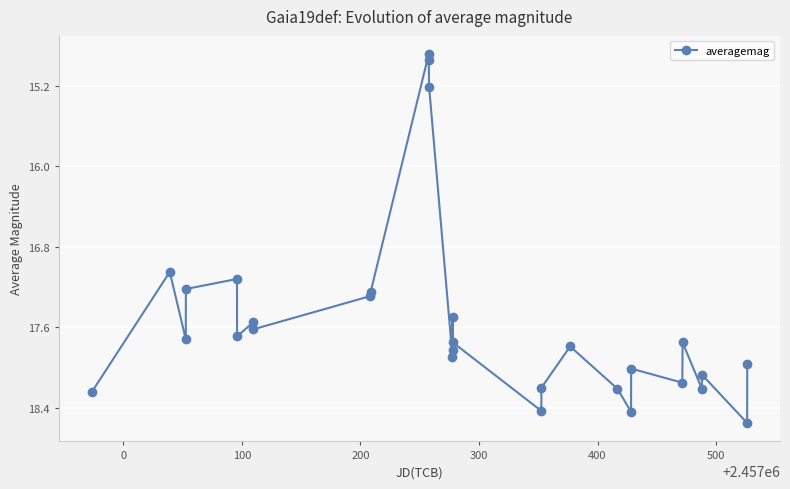

What is the average value?

17.5